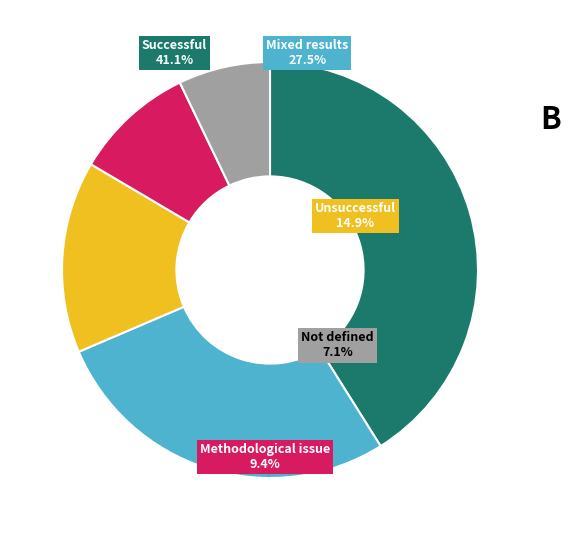

Is there a majority slice in this chart?

No